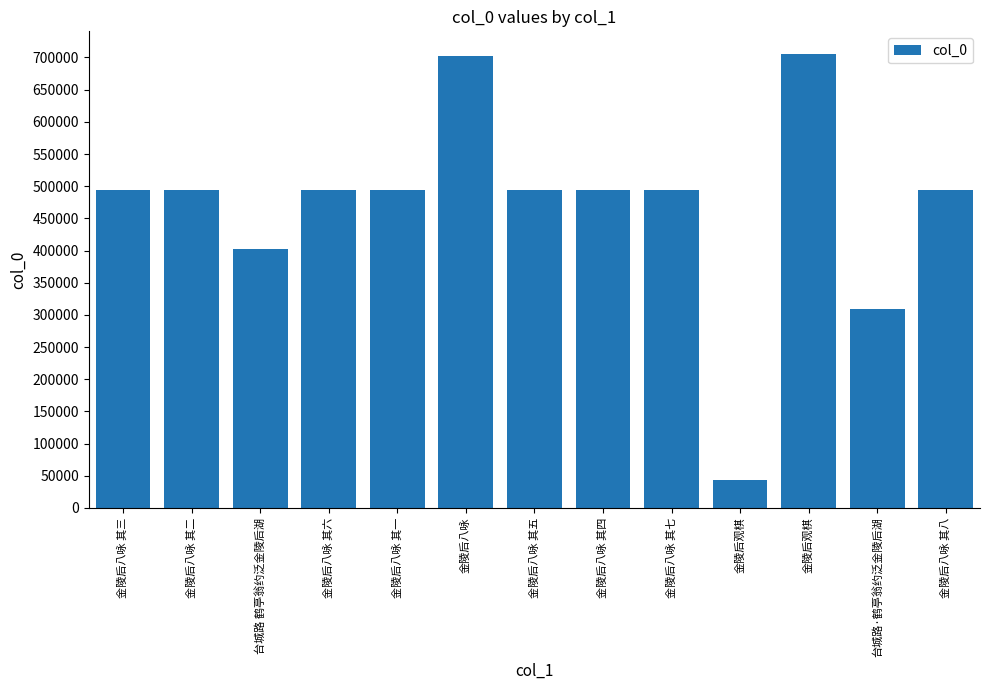

What is the greatest value displayed?

705352